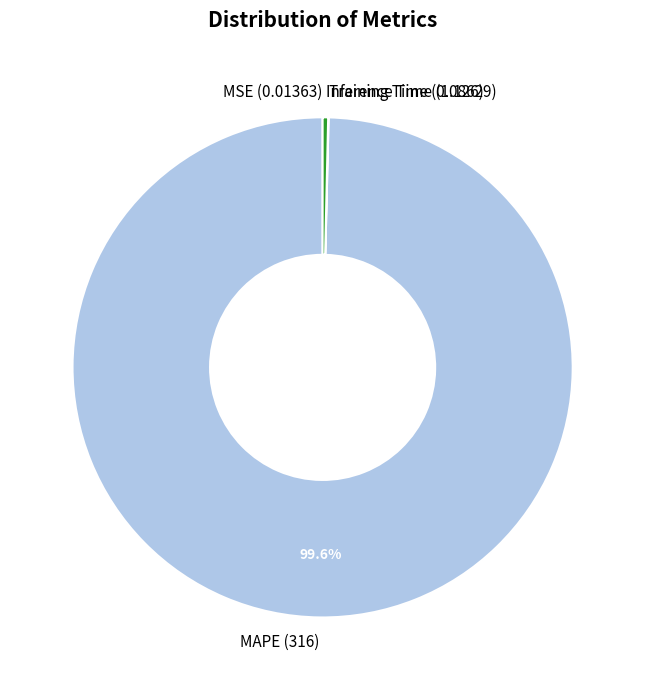

To the nearest percent, what is the combined percentage of MAPE and Inference Time?

100%